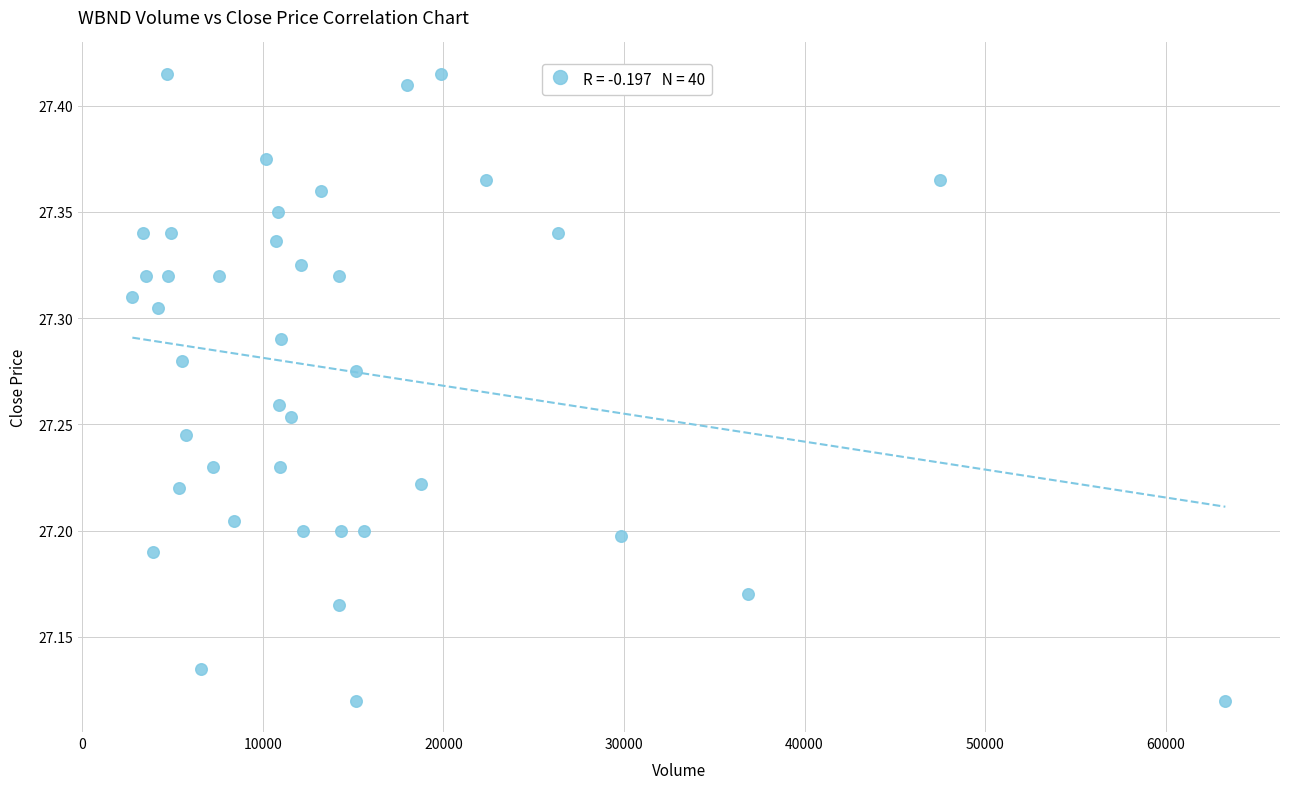

What is the range of Y values (max minus min)?

0.3